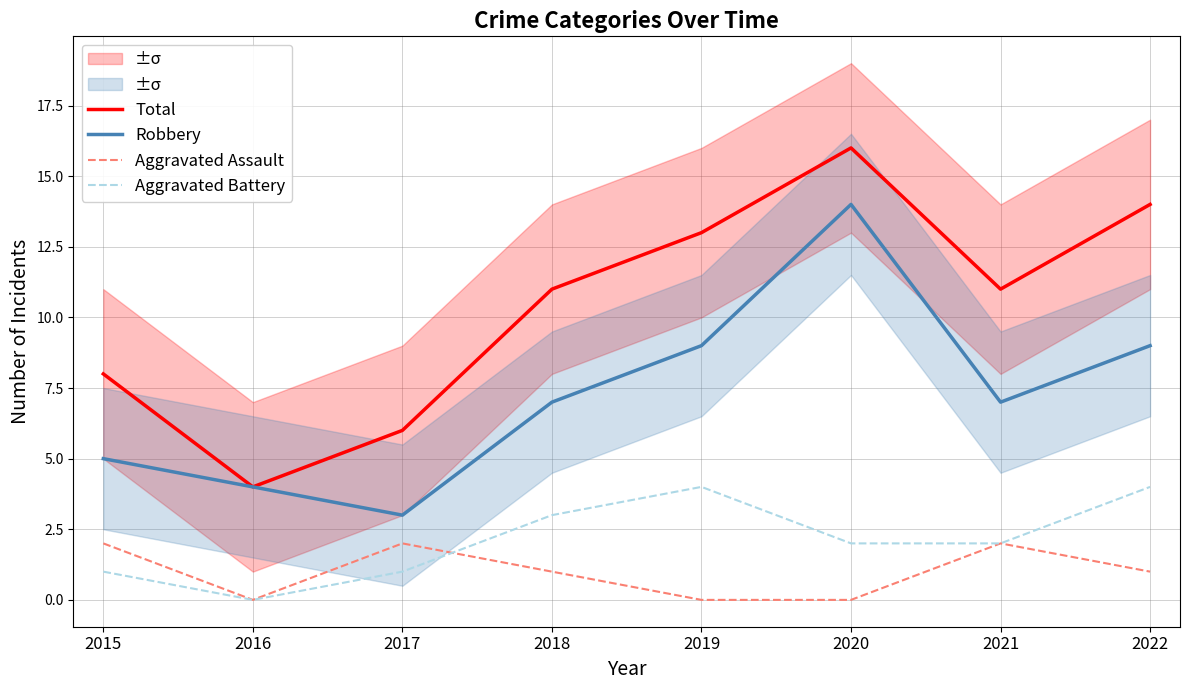

What is the value of the Total point at the 2nd from the left?

4